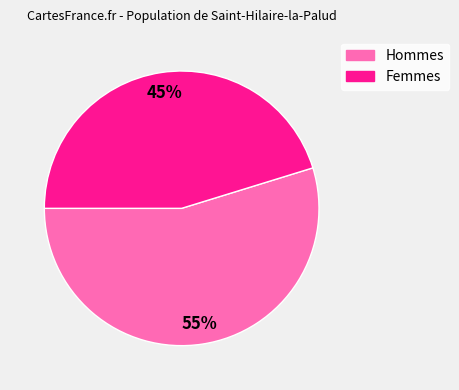

Is there any slice that represents more than half of the pie?

Yes